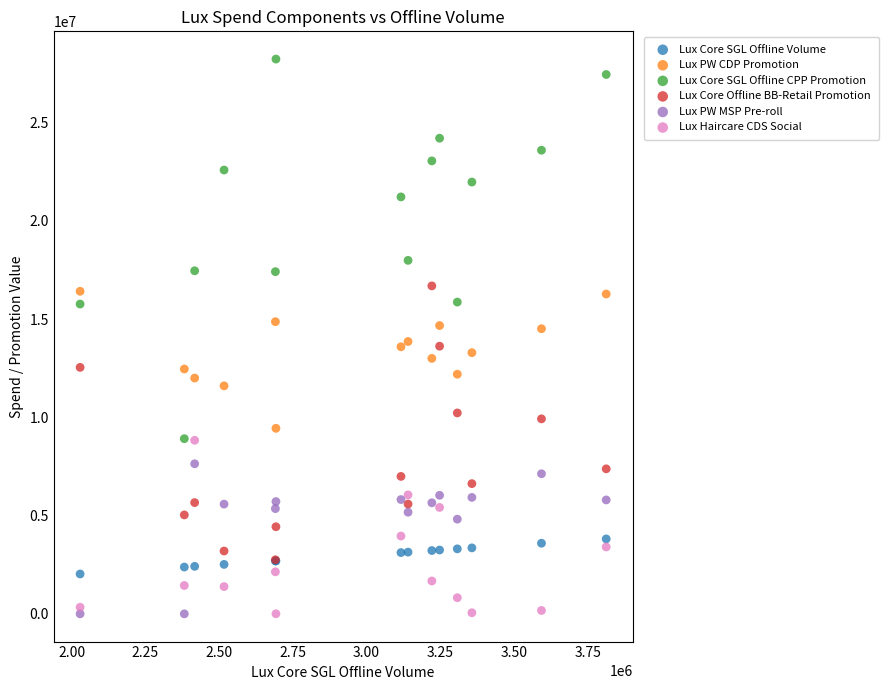

What are all the series names shown in the legend?

Lux Core SGL Offline Volume, Lux PW CDP Promotion, Lux Core SGL Offline CPP Promotion, Lux Core Offline BB-Retail Promotion, Lux PW MSP Pre-roll, Lux Haircare CDS Social